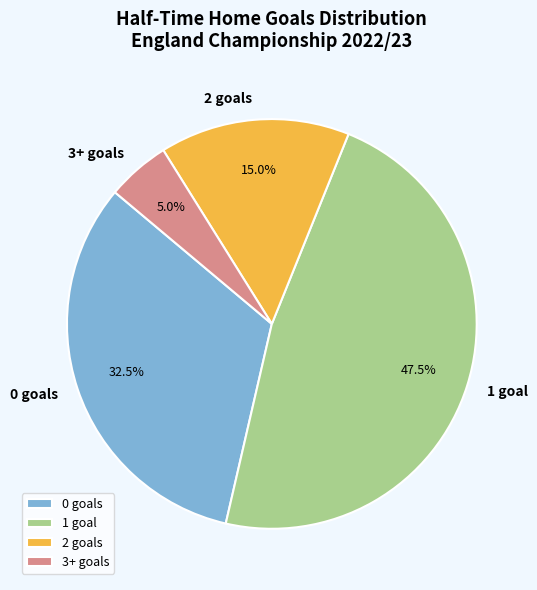

To the nearest percent, what is the combined percentage of 0 and 2?

48%